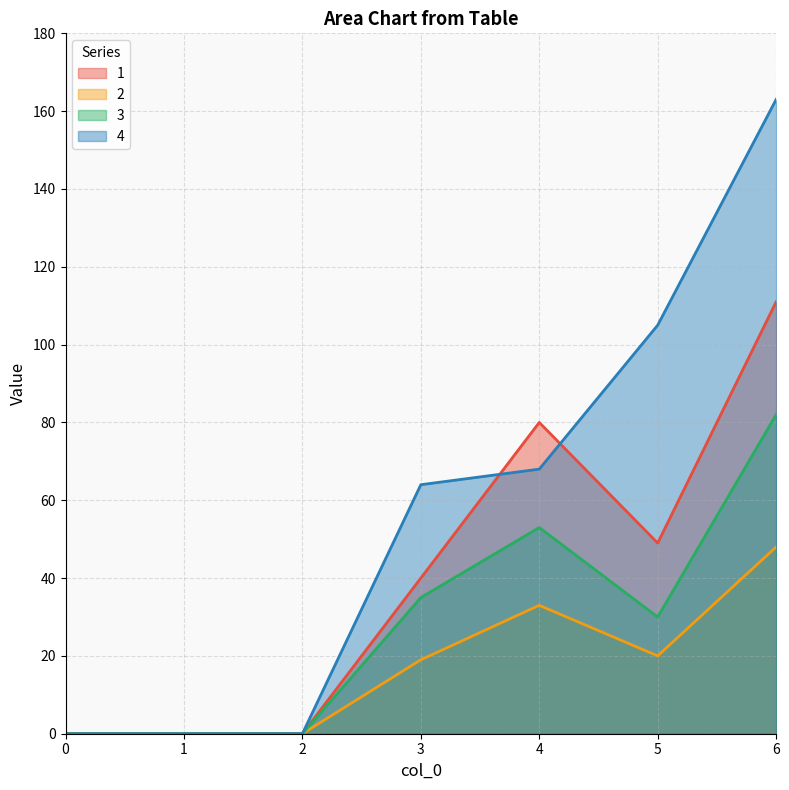

How many positive values does the 3 series have?

4